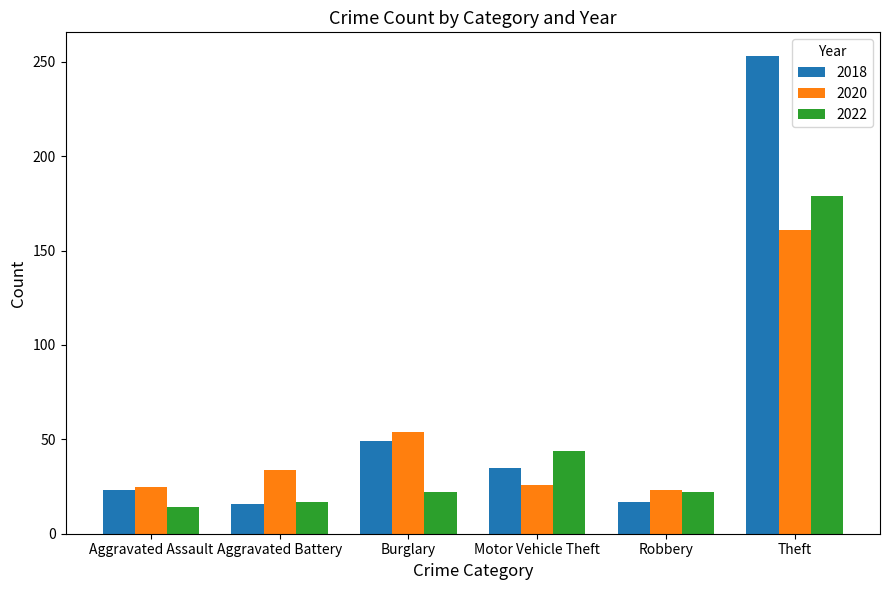

What is the difference between the highest and lowest values at Burglary?

32